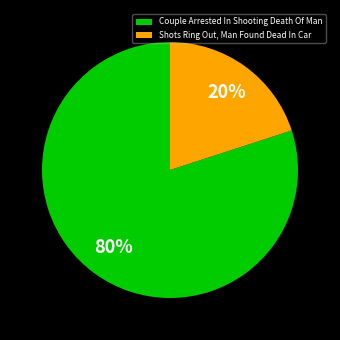

What is the ratio of the value at Couple Arrested In Shooting Death Of Man to the value at Shots Ring Out, Man Found Dead In Car?

4.0